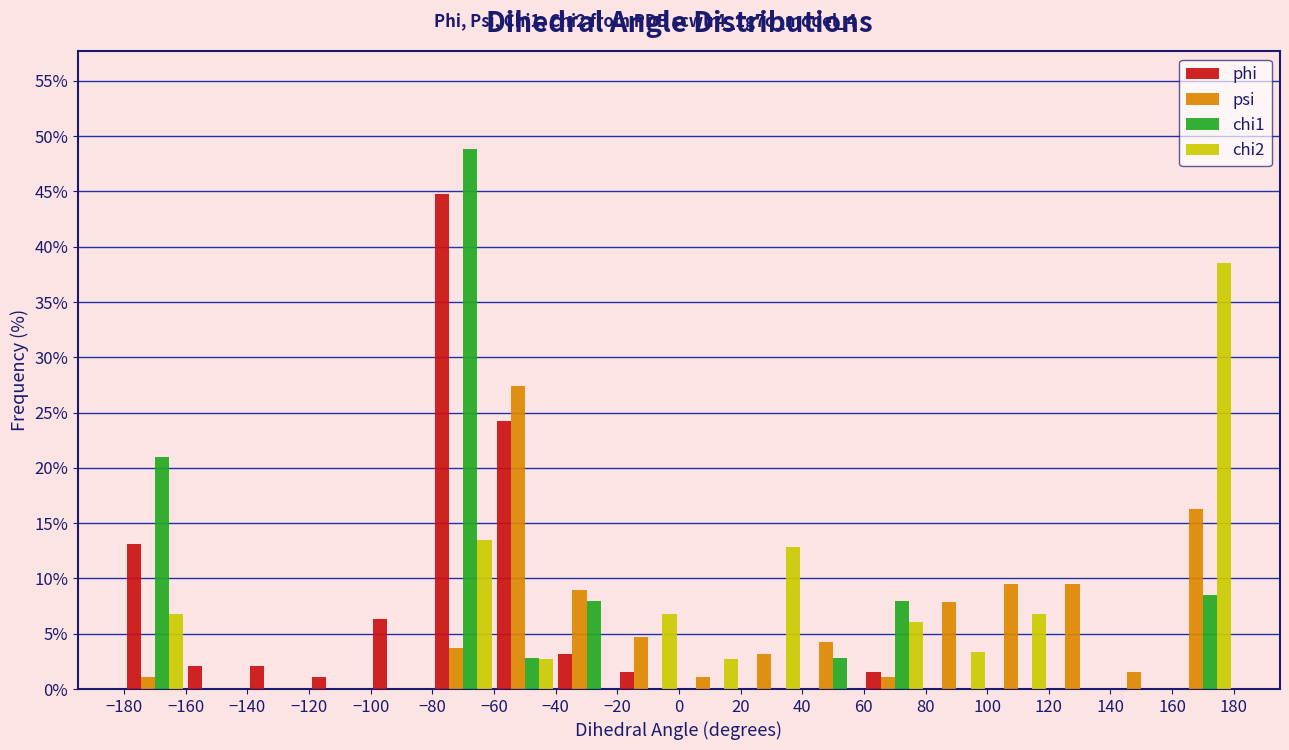

Reading left to right, transcribe this chart: for each range on the x-axis, give the height of each series' bar. The values are not printed on the chart, so give them approximately, as read against the axis.

-180 to -160: phi=13.0	psi=1.0	chi1=21.0	chi2=7.0
-160 to -140: phi=2.0	psi=0	chi1=0	chi2=0
-140 to -120: phi=2.0	psi=0	chi1=0	chi2=0
-120 to -100: phi=1.0	psi=0	chi1=0	chi2=0
-100 to -80: phi=6.5	psi=0	chi1=0	chi2=0
-80 to -60: phi=44.5	psi=3.5	chi1=49.0	chi2=13.5
-60 to -40: phi=24.0	psi=27.5	chi1=3.0	chi2=2.5
-40 to -20: phi=3.0	psi=9.0	chi1=8.0	chi2=0
-20 to 0: phi=1.5	psi=4.5	chi1=0	chi2=7.0
0 to 20: phi=0	psi=1.0	chi1=0	chi2=2.5
20 to 40: phi=0	psi=3.0	chi1=0	chi2=13.0
40 to 60: phi=0	psi=4.0	chi1=3.0	chi2=0
60 to 80: phi=1.5	psi=1.0	chi1=8.0	chi2=6.0
80 to 100: phi=0	psi=8.0	chi1=0	chi2=3.5
100 to 120: phi=0	psi=9.5	chi1=0	chi2=7.0
120 to 140: phi=0	psi=9.5	chi1=0	chi2=0
140 to 160: phi=0	psi=1.5	chi1=0	chi2=0
160 to 180: phi=0	psi=16.5	chi1=8.5	chi2=38.5